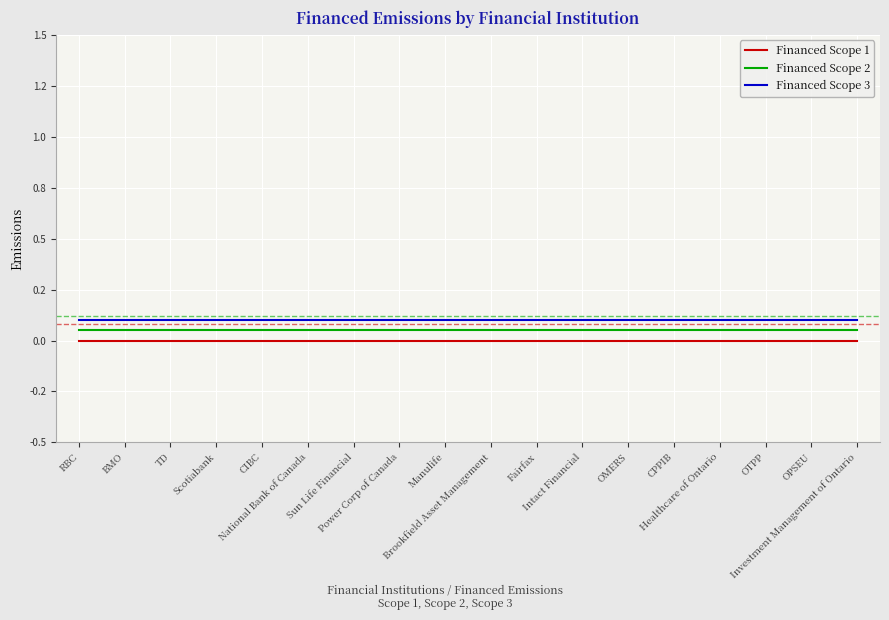

Rank the series by their average value, from highest to lowest.

Financed Scope 3, Financed Scope 2, Financed Scope 1